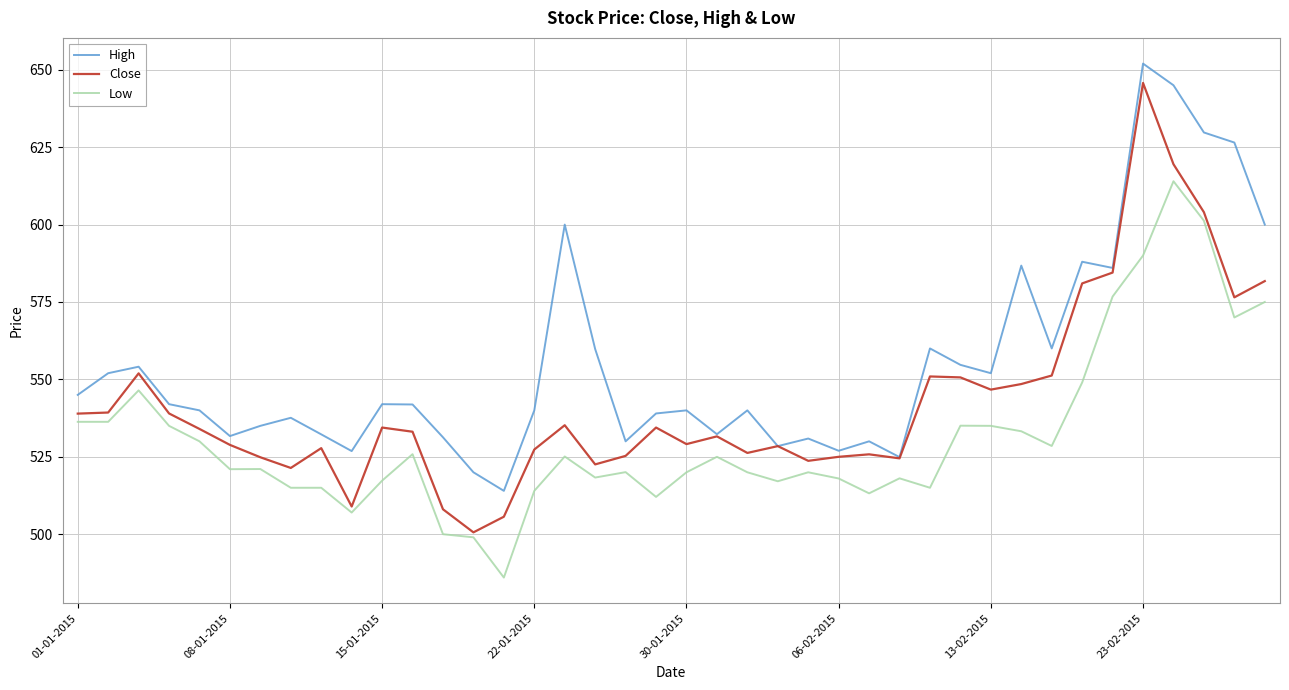

What is the highest value of the High series?

652.0